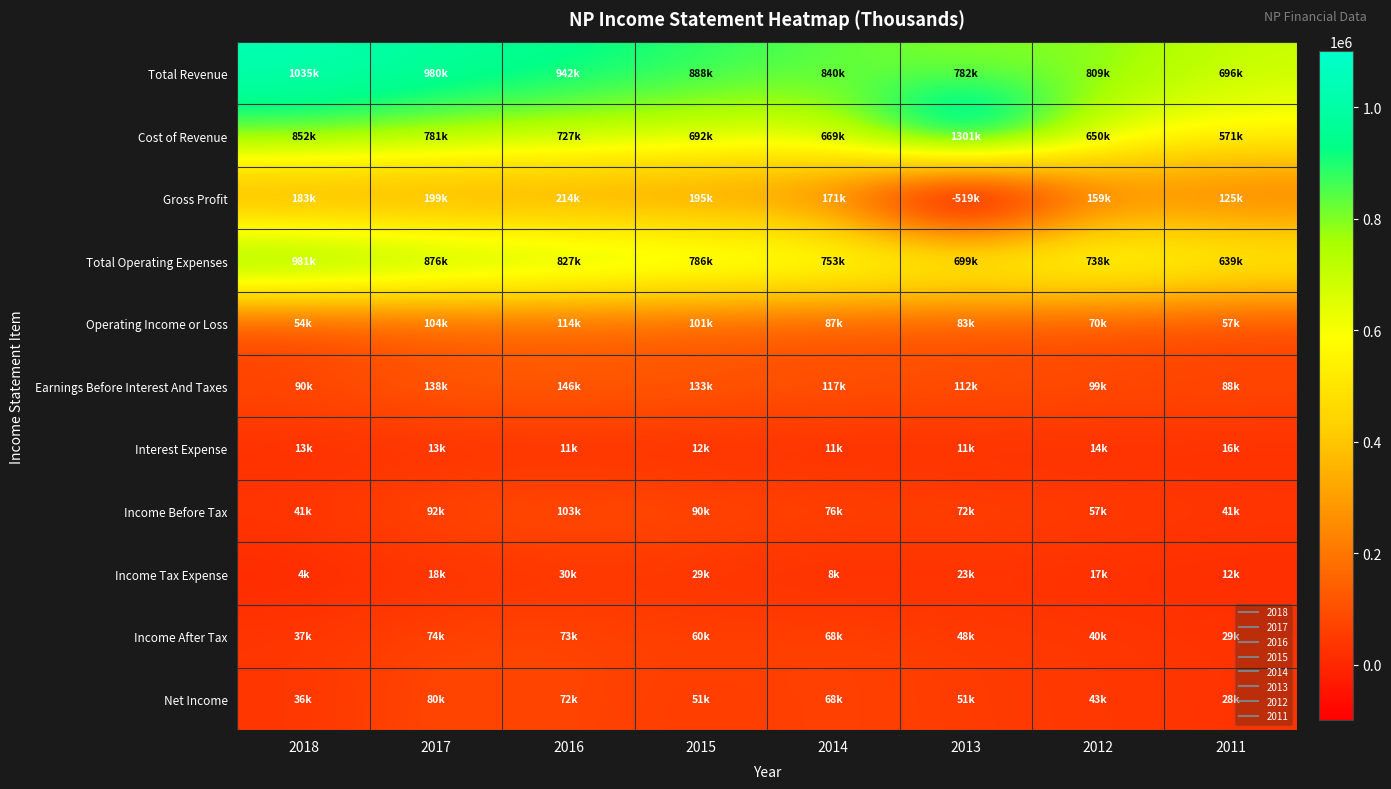

Which series changed the most between 2015 and 2014?

Total Revenue